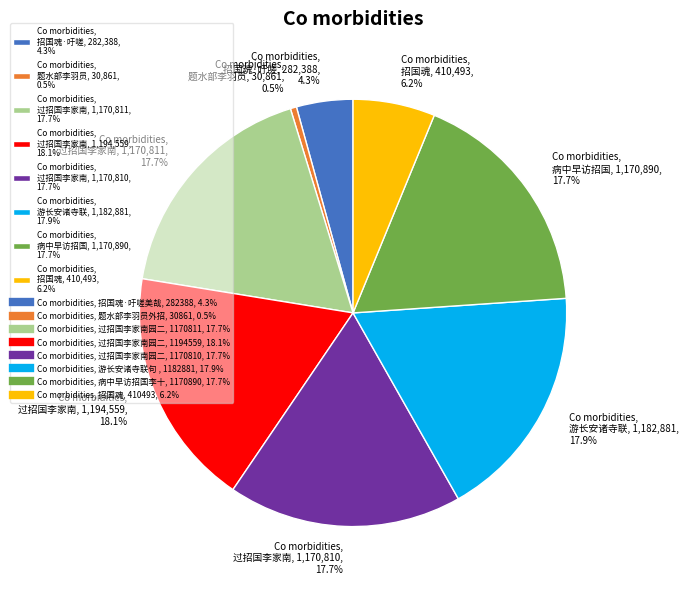

How many segments does this pie chart have?

8